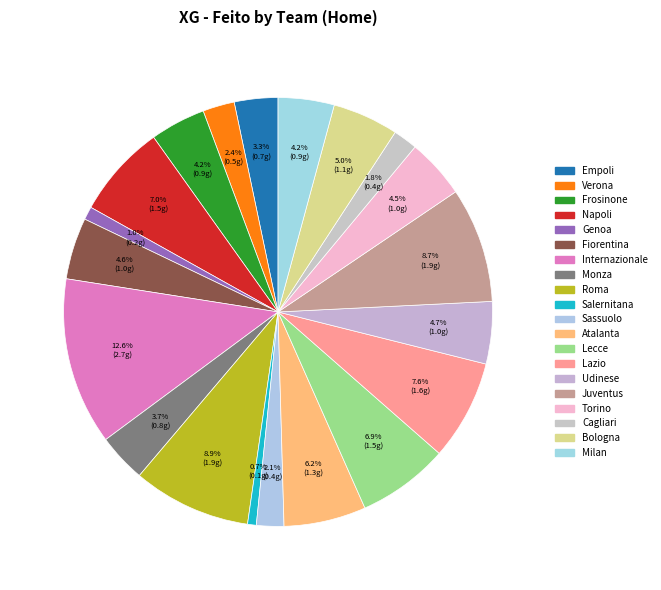

Count the number of slices in the pie.

20